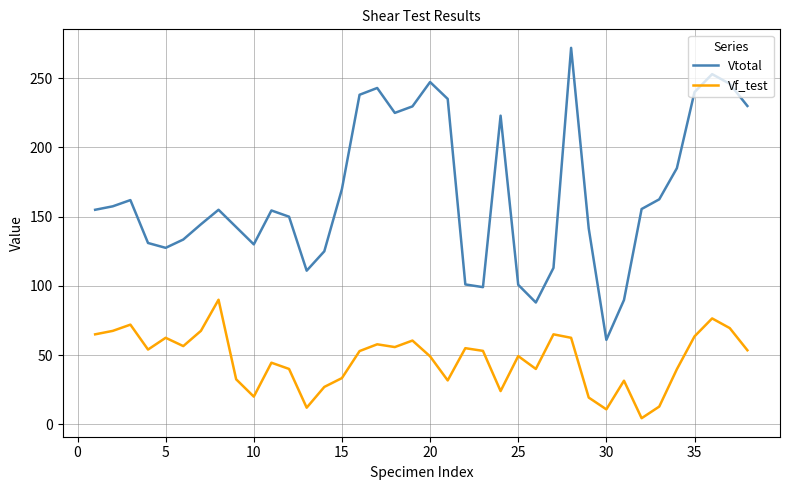

What is the maximum value shown in the chart?

272.0